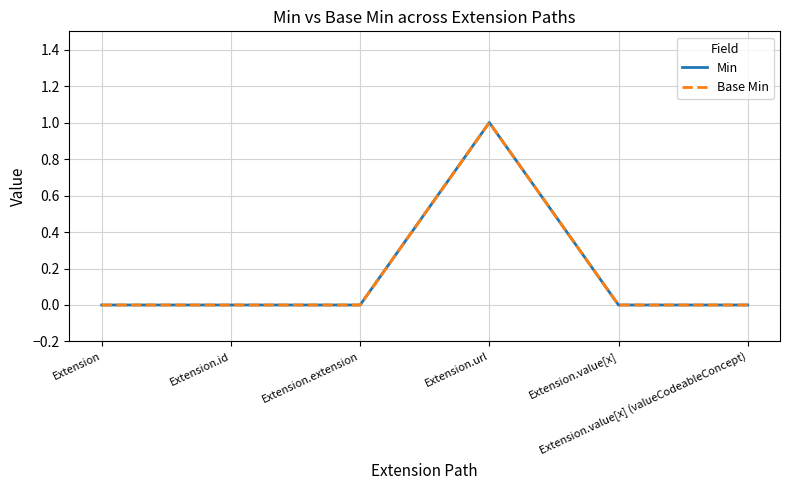

Does the chart have visible grid lines?

Yes